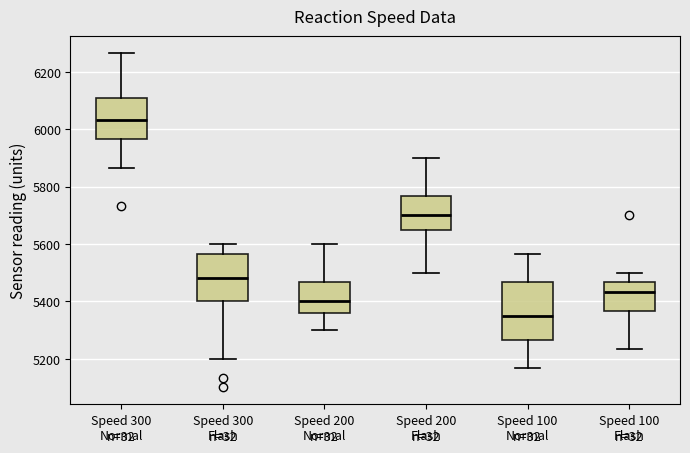

Comparing the boxes themselves (not the whiskers), which one is the tallest?

Speed 100 Normal